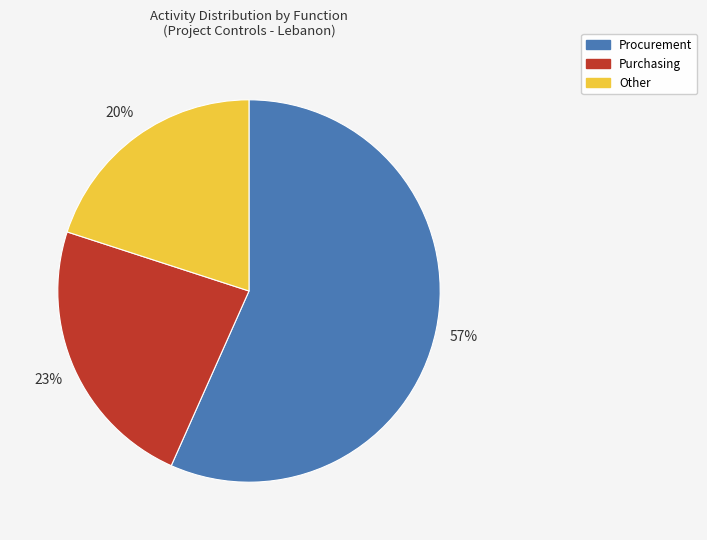

Is the sum of Other and Purchasing greater than half?

No